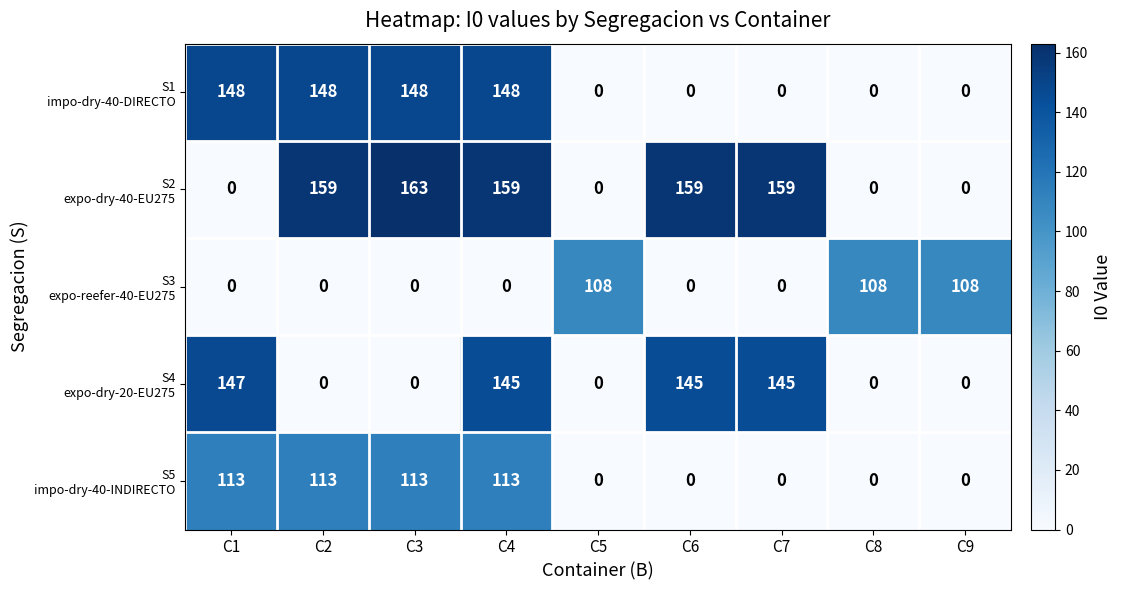

At which category is the sum across all series the highest?

C4